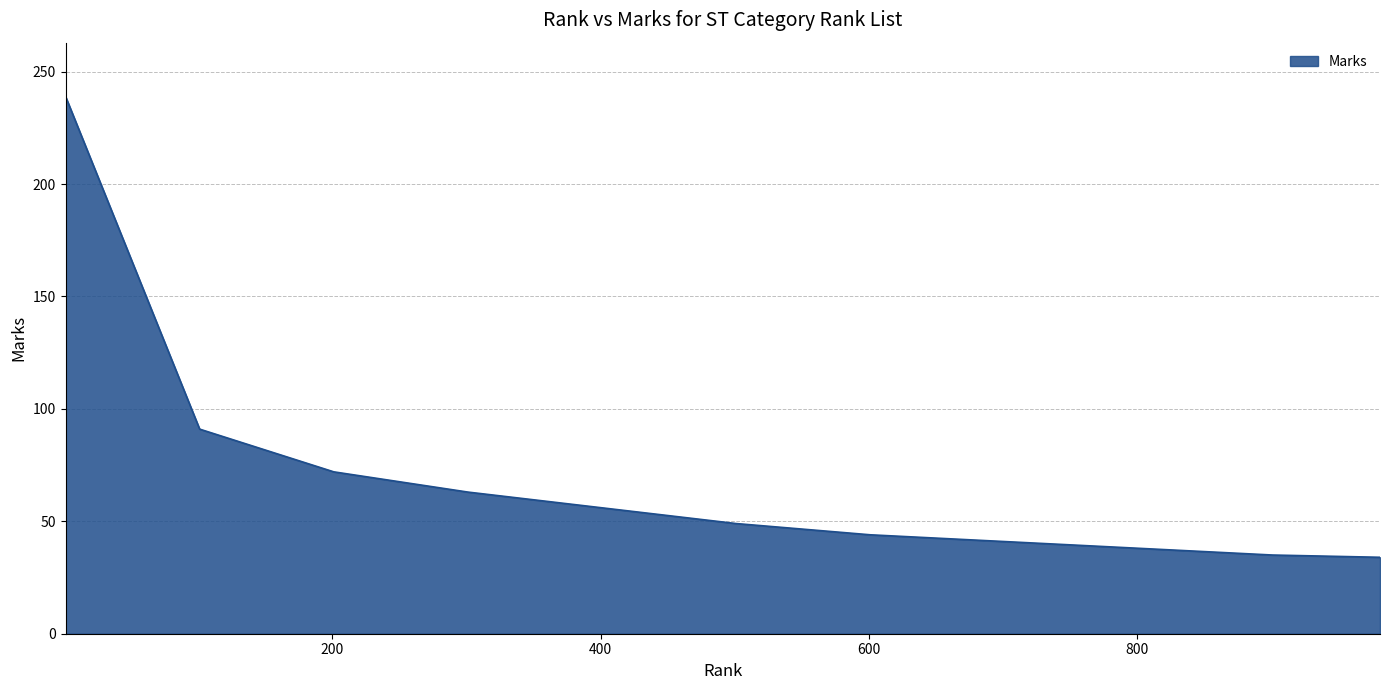

What is the greatest value displayed?

239